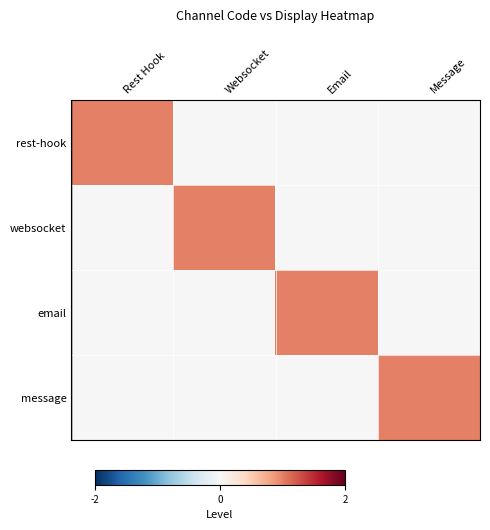

Reading right to left, transcribe all the data shown in this chart.

rest-hook: Message=0	Email=0	Websocket=0	Rest Hook=1
websocket: Message=0	Email=0	Websocket=1	Rest Hook=0
email: Message=0	Email=1	Websocket=0	Rest Hook=0
message: Message=1	Email=0	Websocket=0	Rest Hook=0